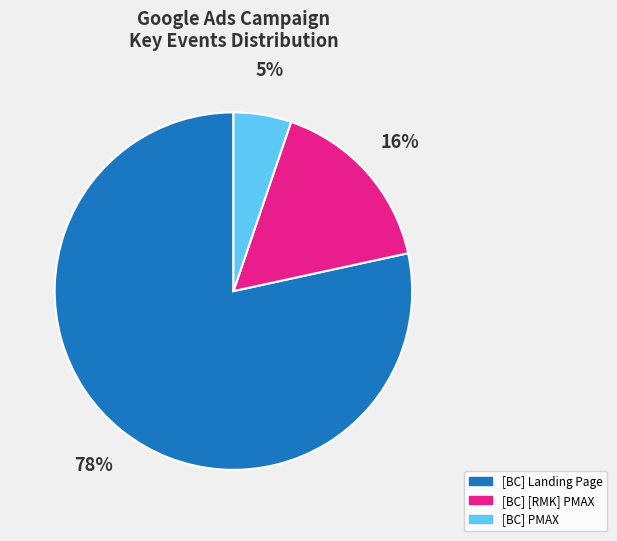

What percentage is the [BC] PMAX slice, to the nearest percent?

5%